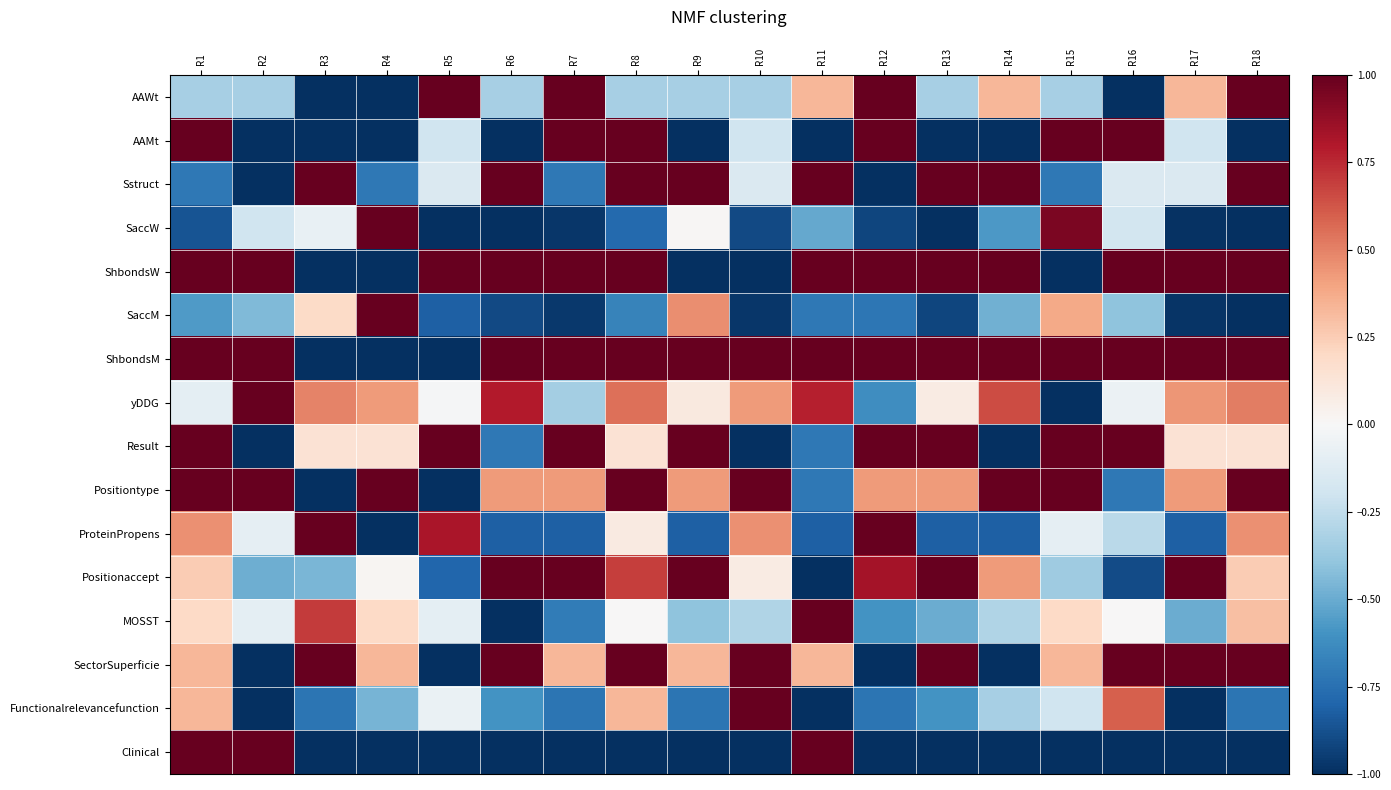

At R10, list the series in order from smallest to largest.

ShbondsW, Result, Clinical, SaccM, SaccW, AAWt, MOSST, AAMt, Sstruct, Positionaccept, yDDG, ProteinPropens, ShbondsM, Positiontype, SectorSuperficie, Functionalrelevancefunction